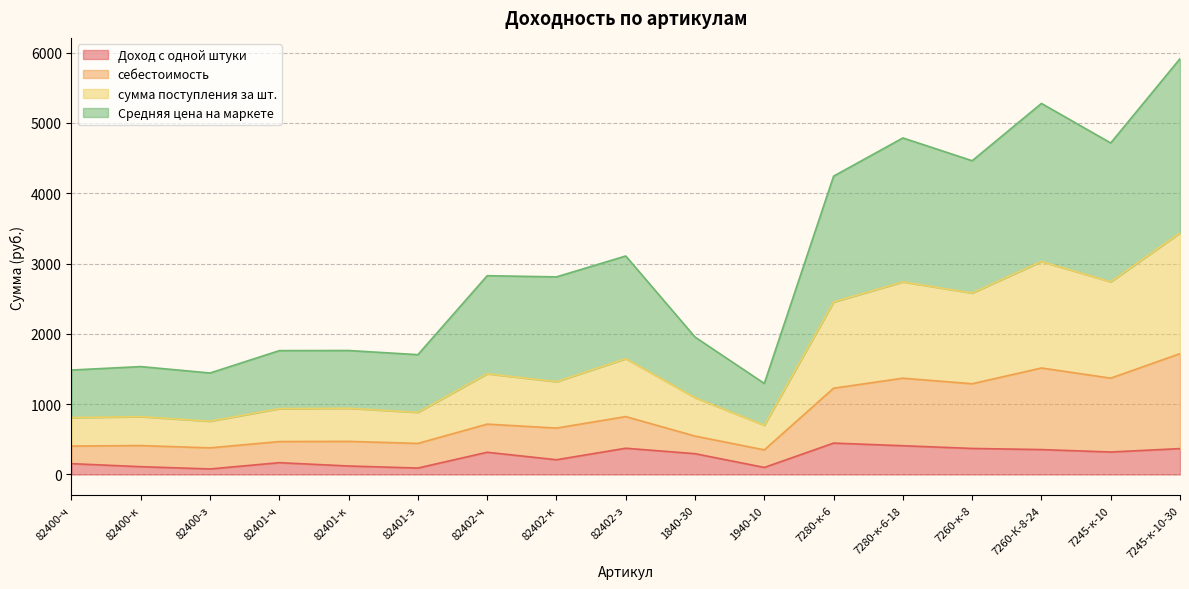

Reading left to right, transcribe all the data shown in this chart.

Доход с одной штуки: 82400-ч=154.2	82400-к=111.0	82400-з=78.7	82401-ч=168.0	82401-к=120.8	82401-з=91.7	82402-ч=316.1	82402-к=209.7	82402-з=373.4	1840-30=295.9	1940-10=100.1	7280-к-6=446.5	7280-к-6-18=409.1	7260-к-8=370.2	7260-К-8-24=354.3	7245-к-10=319.7	7245-к-10-30=368.2
себестоимость: 82400-ч=404.2	82400-к=411.0	82400-з=378.7	82401-ч=468.0	82401-к=470.8	82401-з=441.7	82402-ч=716.1	82402-к=659.7	82402-з=823.4	1840-30=545.9	1940-10=350.1	7280-к-6=1226.5	7280-к-6-18=1369.1	7260-к-8=1290.2	7260-К-8-24=1514.3	7245-к-10=1369.7	7245-к-10-30=1718.2
сумма поступления за шт.: 82400-ч=808.4	82400-к=822.0	82400-з=757.4	82401-ч=936.1	82401-к=941.5	82401-з=883.4	82402-ч=1432.2	82402-к=1319.4	82402-з=1646.7	1840-30=1091.8	1940-10=700.1	7280-к-6=2453.1	7280-к-6-18=2738.2	7260-к-8=2580.5	7260-К-8-24=3028.5	7245-к-10=2739.5	7245-к-10-30=3436.4
Средняя цена на маркете: 82400-ч=1485.3	82400-к=1534.3	82400-з=1443.1	82401-ч=1761.4	82401-к=1762.9	82401-з=1703.8	82402-ч=2826.6	82402-к=2809.8	82402-з=3106.8	1840-30=1954.1	1940-10=1294.1	7280-к-6=4242.1	7280-к-6-18=4785.5	7260-к-8=4461.5	7260-К-8-24=5276.0	7245-к-10=4713.9	7245-к-10-30=5912.5